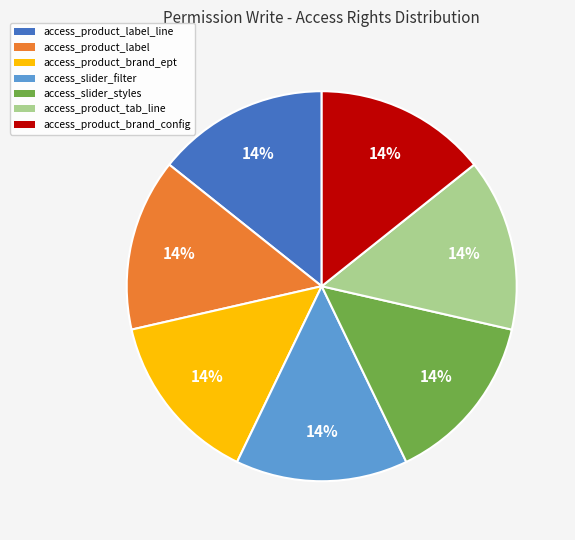

To the nearest percent, what is the average slice percentage?

14%